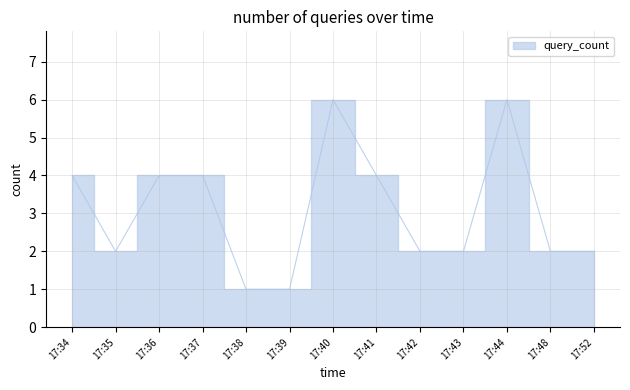

Reading left to right, transcribe all the data shown in this chart.

17:34=4	17:35=2	17:36=4	17:37=4	17:38=1	17:39=1	17:40=6	17:41=4	17:42=2	17:43=2	17:44=6	17:48=2	17:52=2